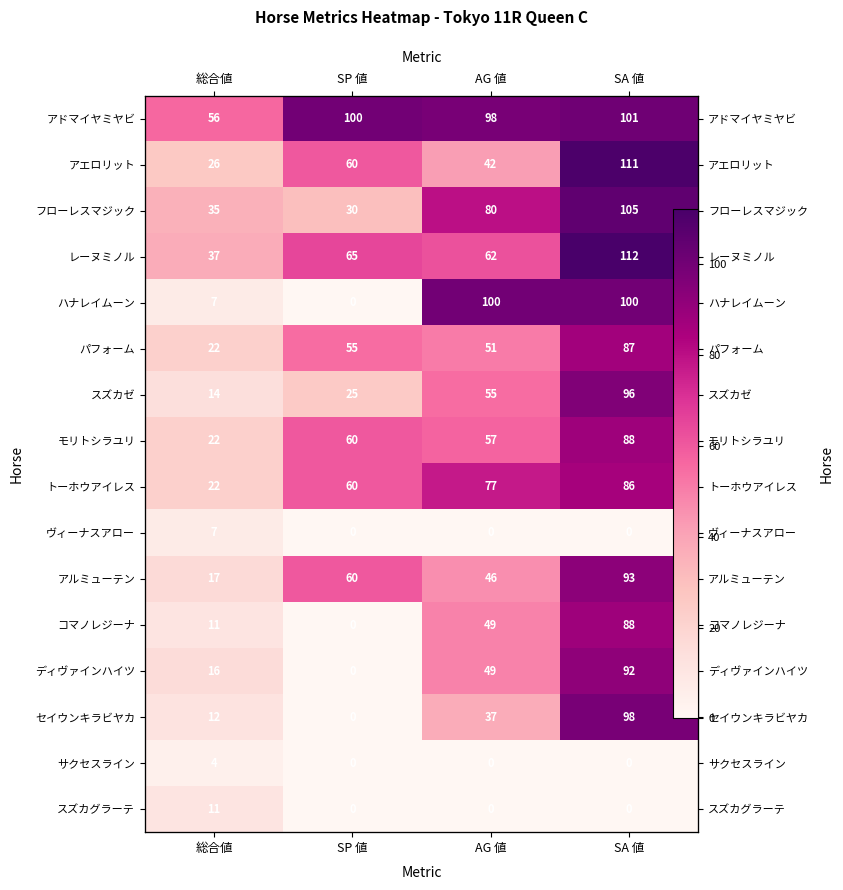

Which category has the lowest value in the アドマイヤミヤビ series?

総合値